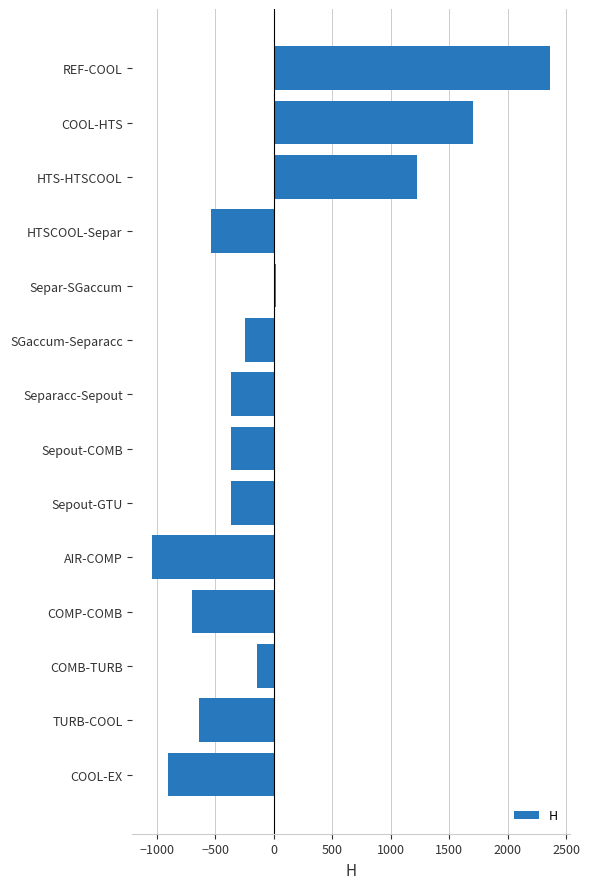

The chart shows a value of 720.8 at HTS-HTSCOOL. True or false?

False